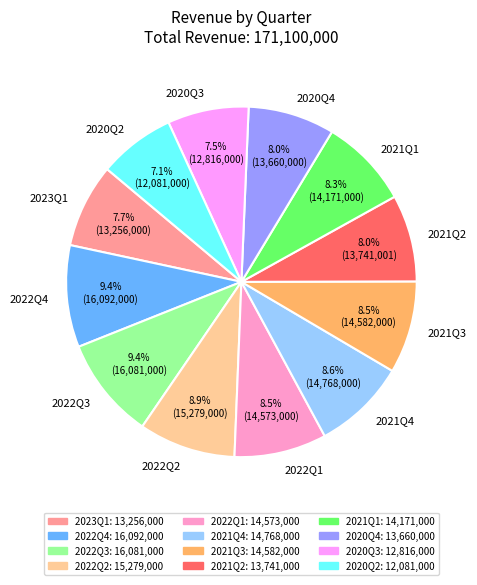

What is the ratio of the value at 2020Q3 to the value at 2021Q3?

0.9